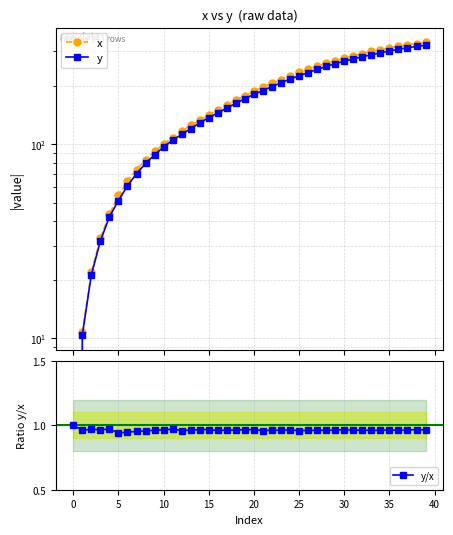

How many data points in x are less than 186?

20